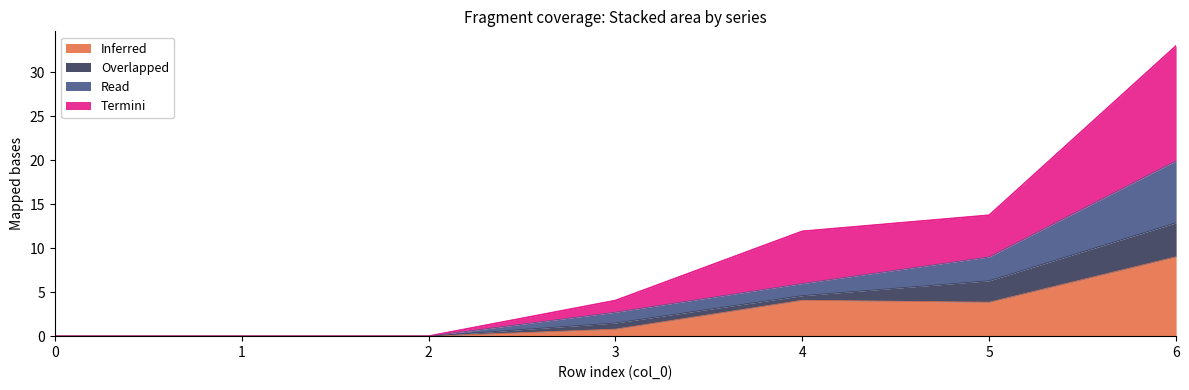

True or false: 1 and 3 cross at least once.

False